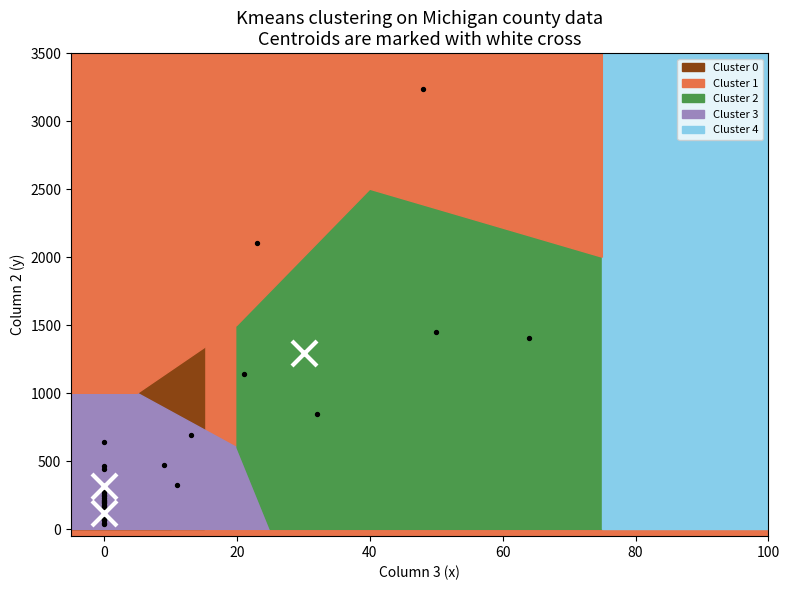

What Y value in the scatter plot is closest to 1636?

1454